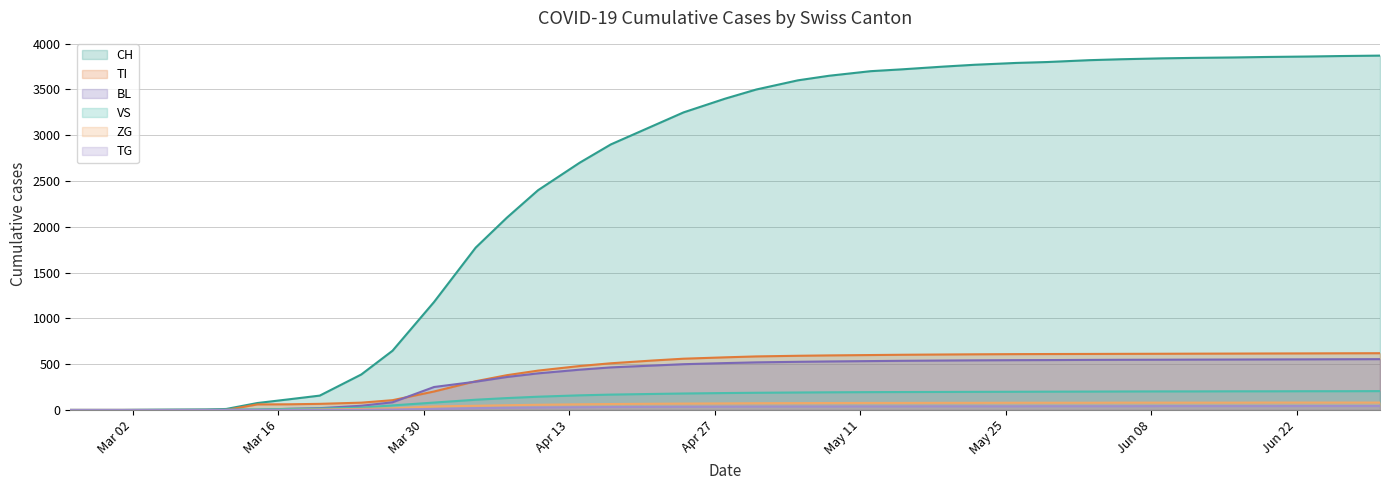

Which series has the largest total across all categories?

CH